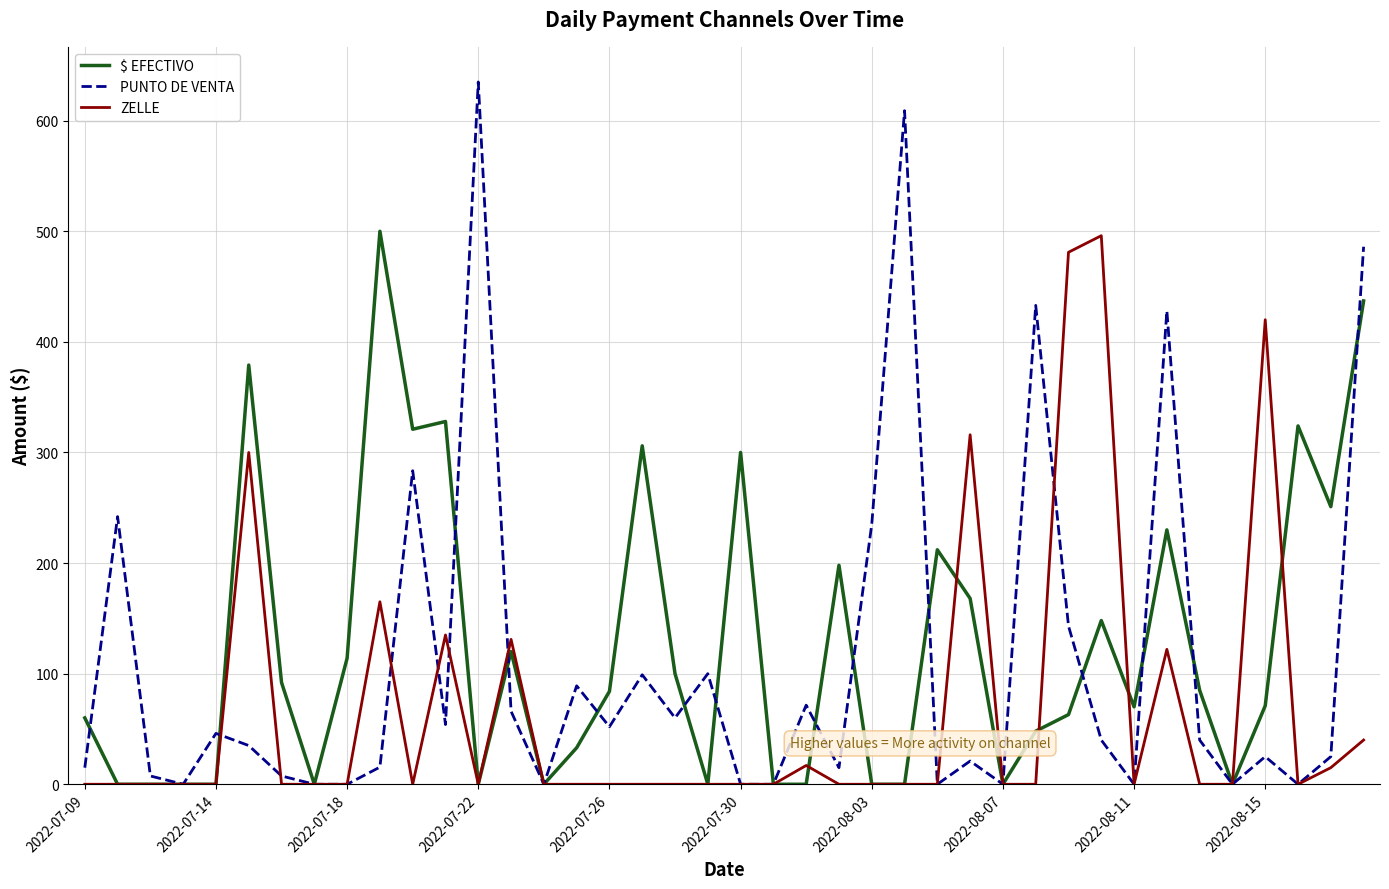

List the series in order of their overall mean, lowest first.

ZELLE, PUNTO DE VENTA, $ EFECTIVO